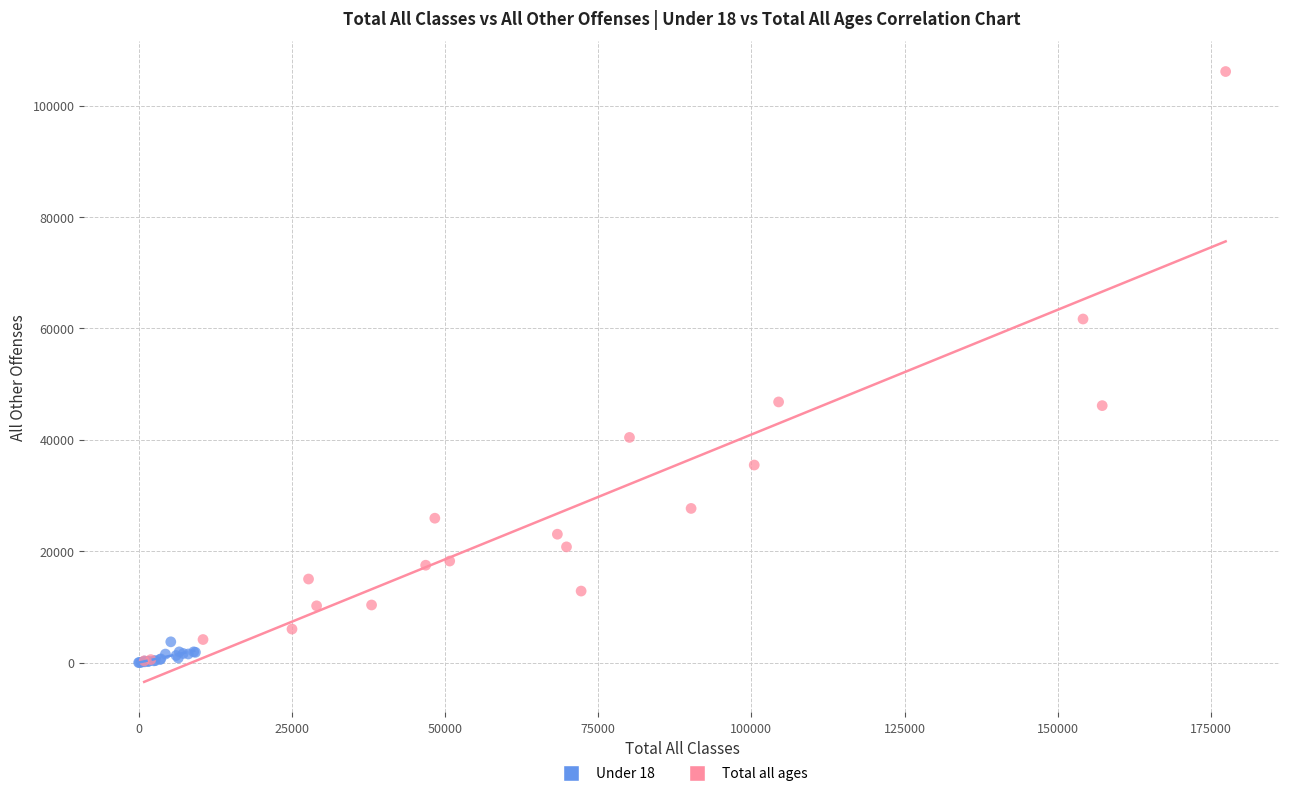

Which series reaches the maximum Y coordinate?

Total all ages